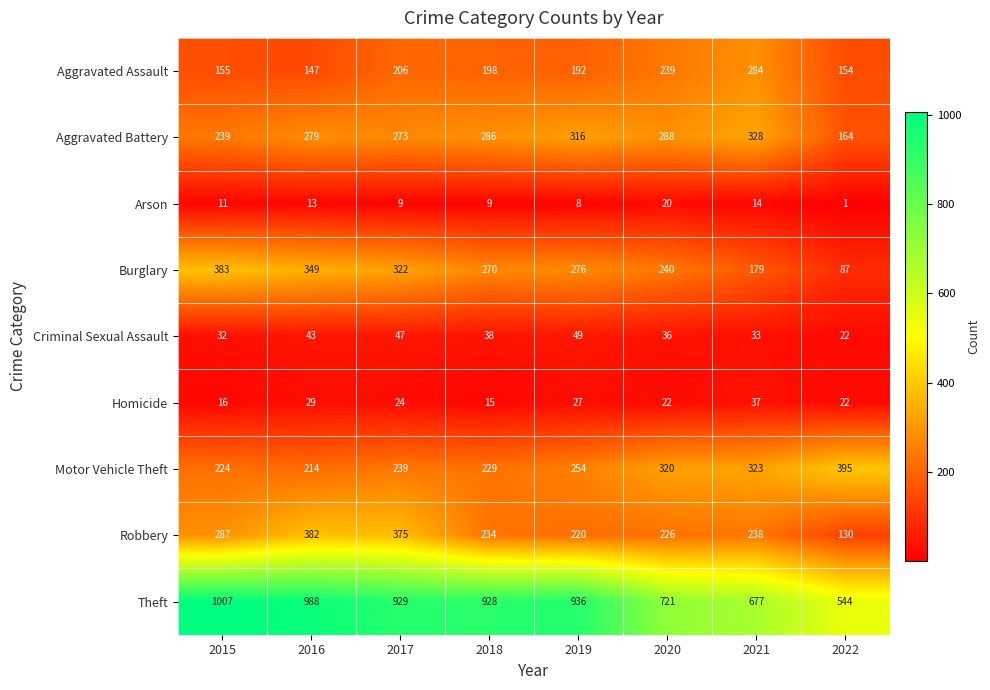

At which category is the sum across all series the highest?

2016